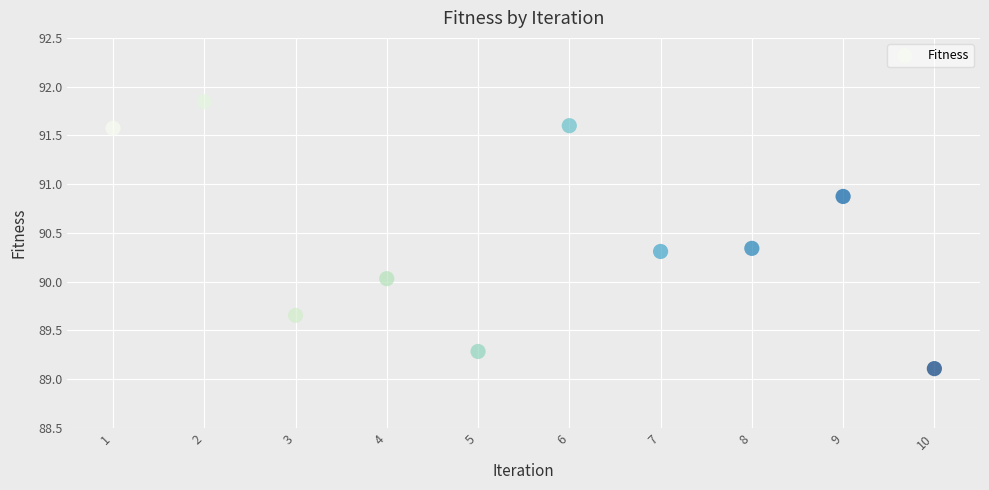

What is the range of X values (max minus min)?

9.0